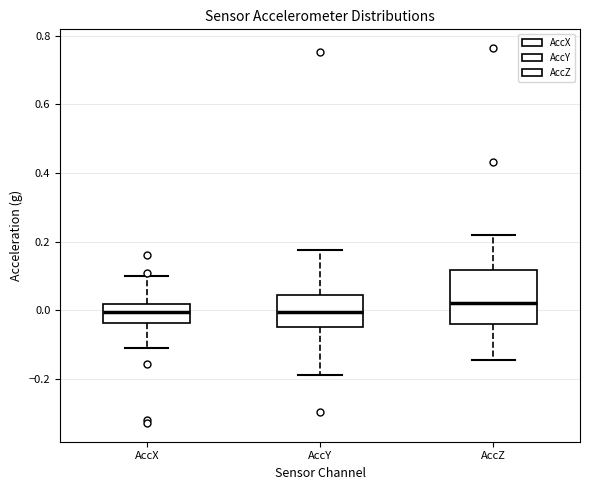

Reading left to right, read every box against the y-axis: the position of its median line, the range the box covers, and the ends of its whiskers. The values are not printed on the chart, so give them approximately, as read against the axis.

AccX: median 0.00, box -0.04 to 0.02, whiskers -0.12 to 0.10
AccY: median 0.00, box -0.04 to 0.04, whiskers -0.18 to 0.18
AccZ: median 0.02, box -0.04 to 0.12, whiskers -0.14 to 0.22